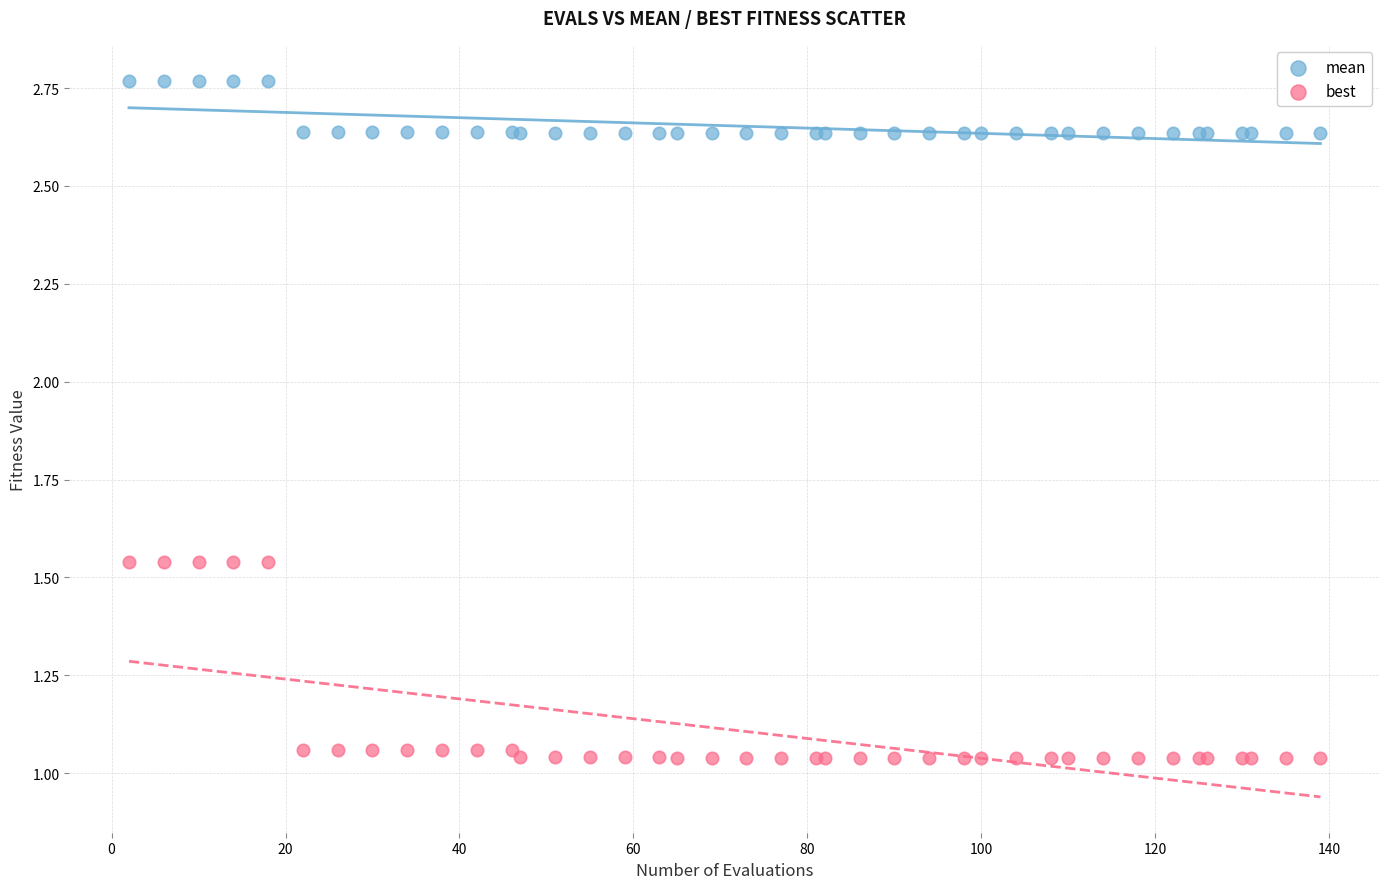

Which series has the largest Y range (max minus min)?

best